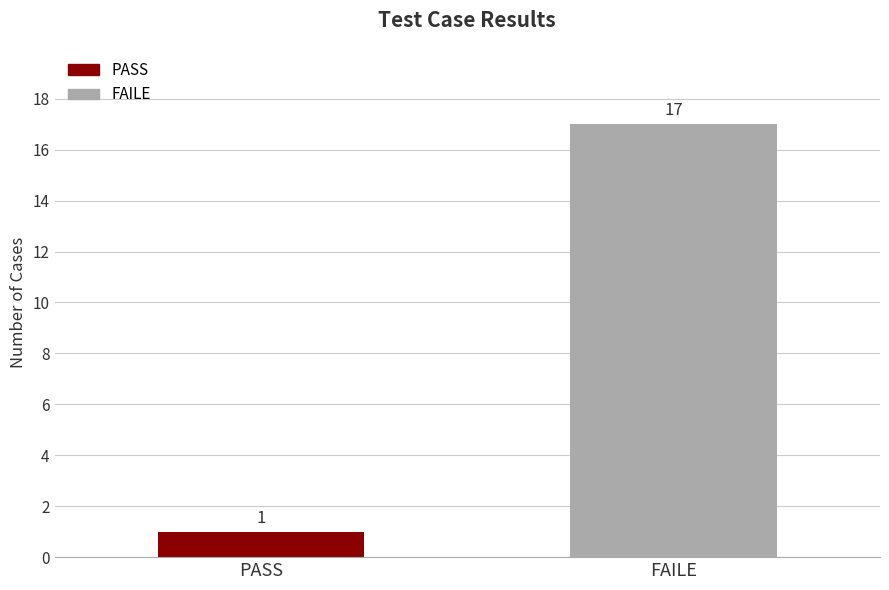

What is the label of the 2nd bar from the left?

FAILE